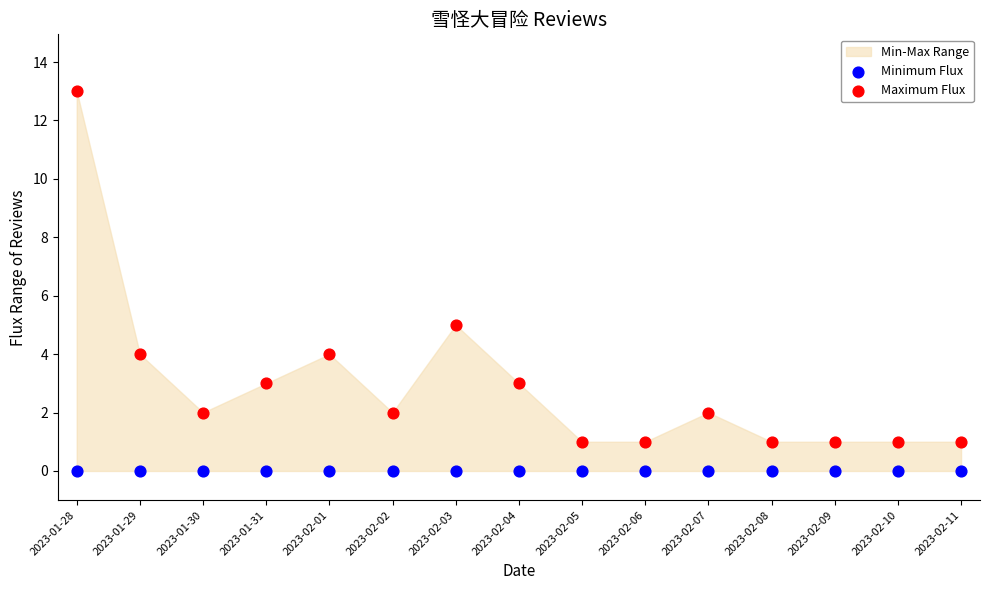

Which series reaches the minimum Y coordinate?

Minimum Flux